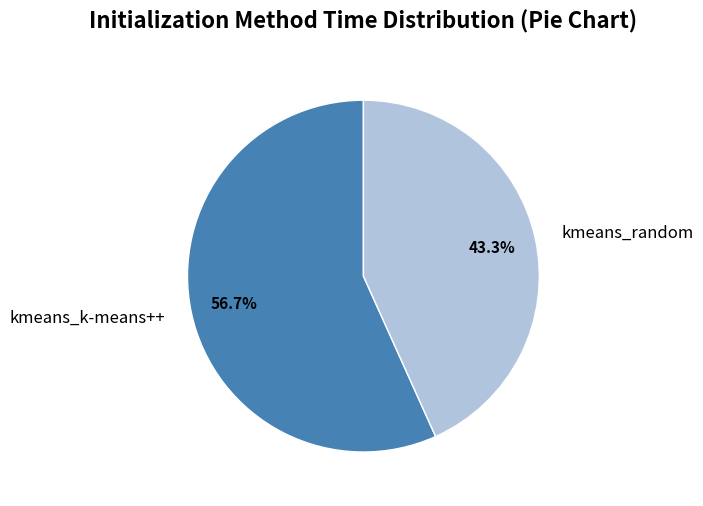

Is it true that kmeans_random is 36% of the pie?

False